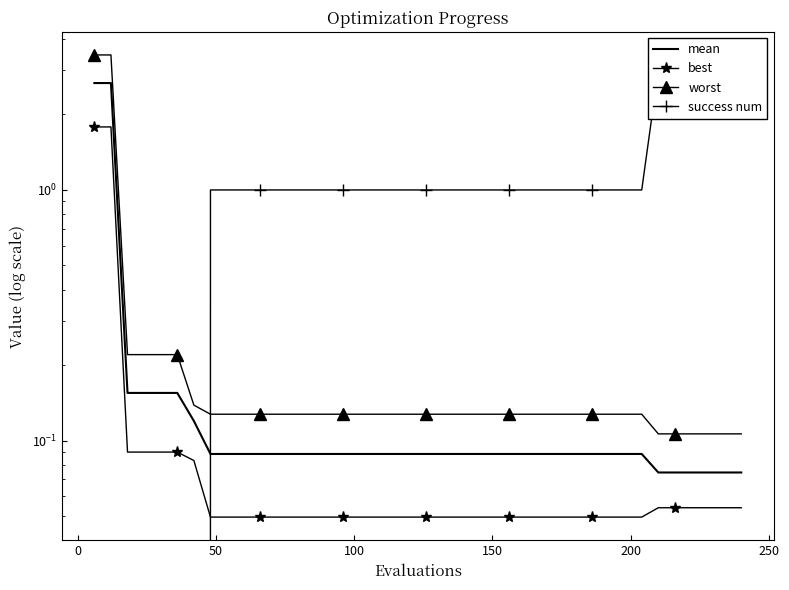

Rank the series by their maximum value, from highest to lowest.

worst, success num, mean, best